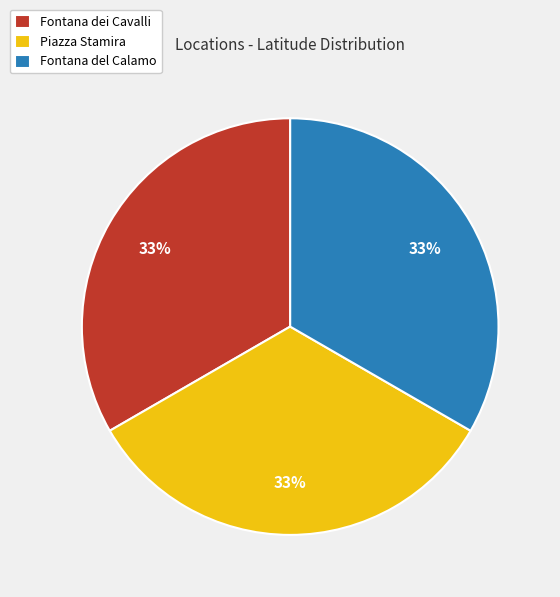

Is it true that Fontana del Calamo is 33% of the pie?

True